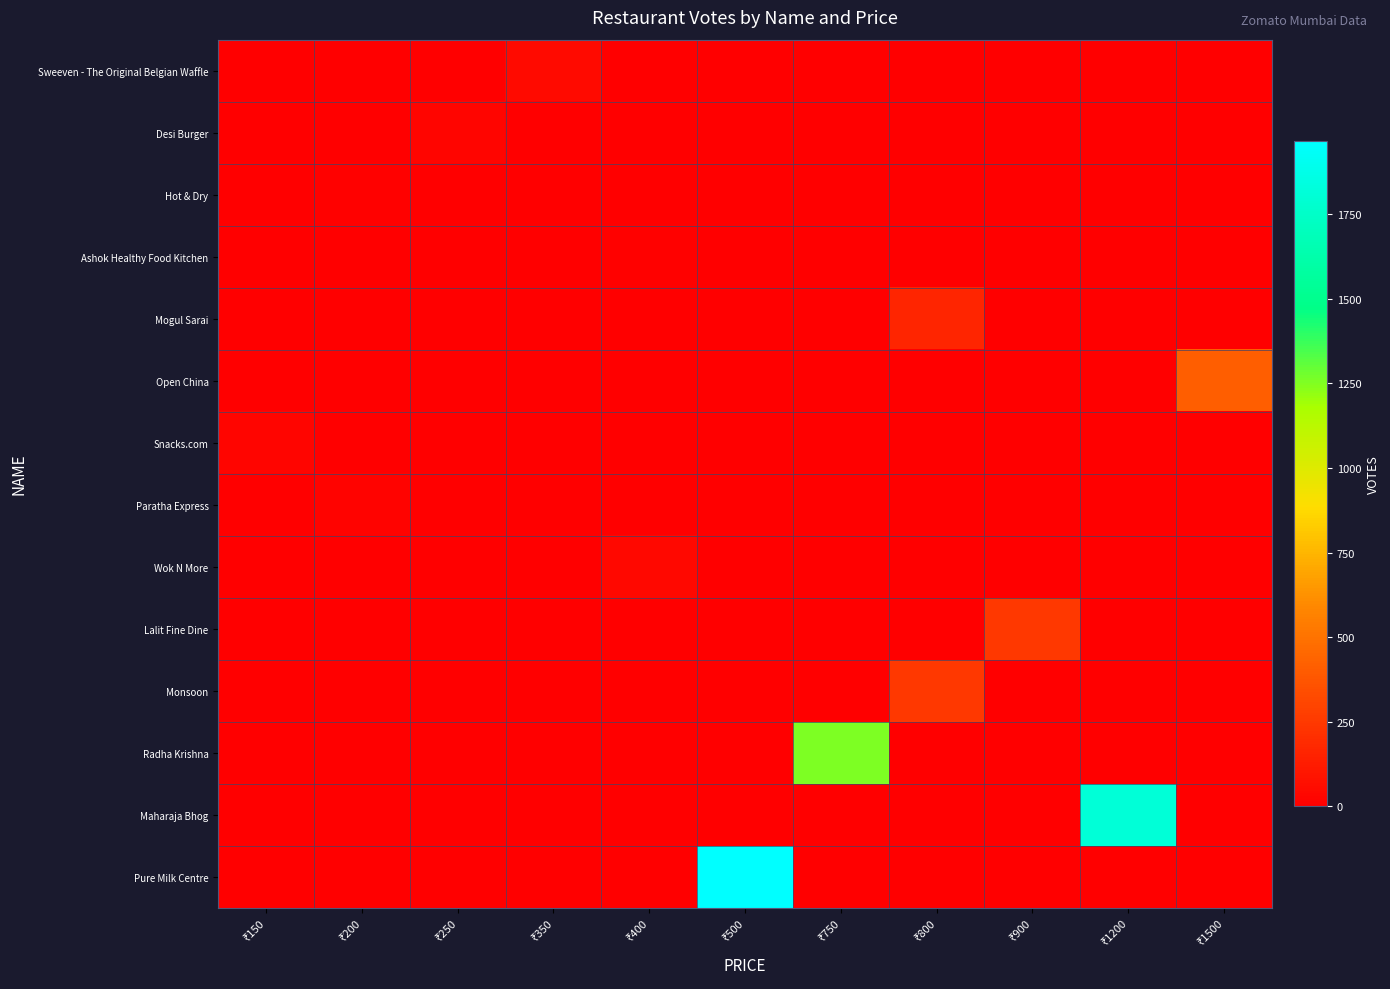

At how many categories does at least one series exceed 986?

3